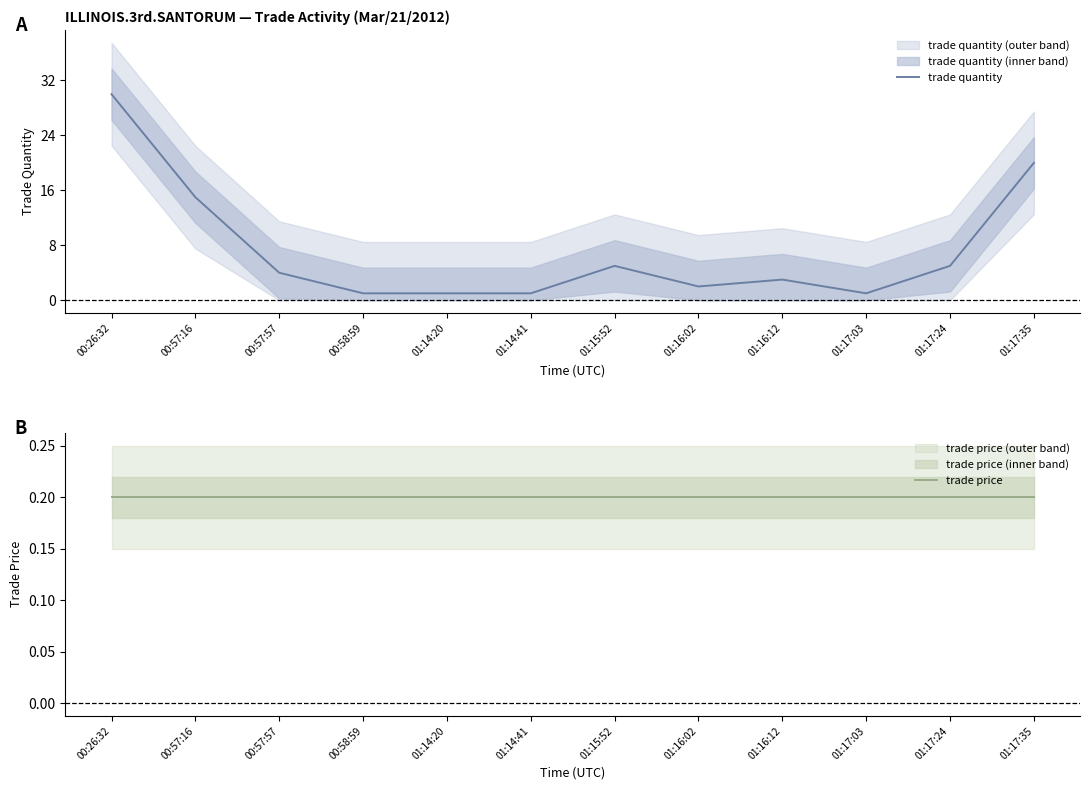

Does the chart have visible grid lines?

No